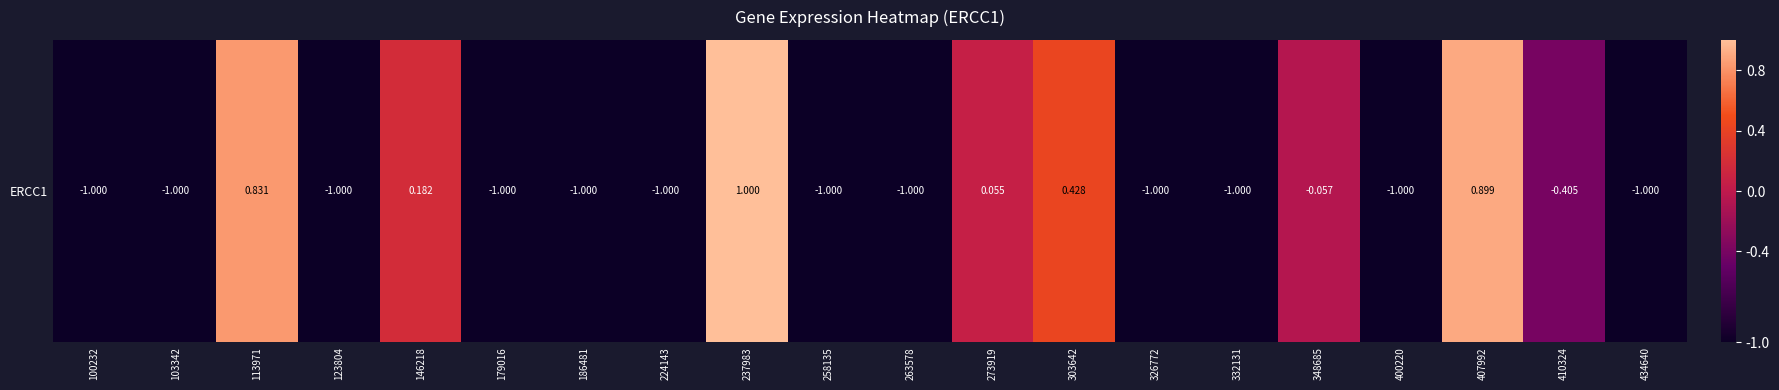

Reading left to right, list all the values displayed in this chart.

100232=-1.0	103342=-1.0	113971=0.8	123804=-1.0	146218=0.2	179016=-1.0	186481=-1.0	224143=-1.0	237983=1.0	258135=-1.0	263578=-1.0	273919=0.1	303642=0.4	326772=-1.0	332131=-1.0	348685=-0.1	400220=-1.0	407992=0.9	410324=-0.4	434640=-1.0